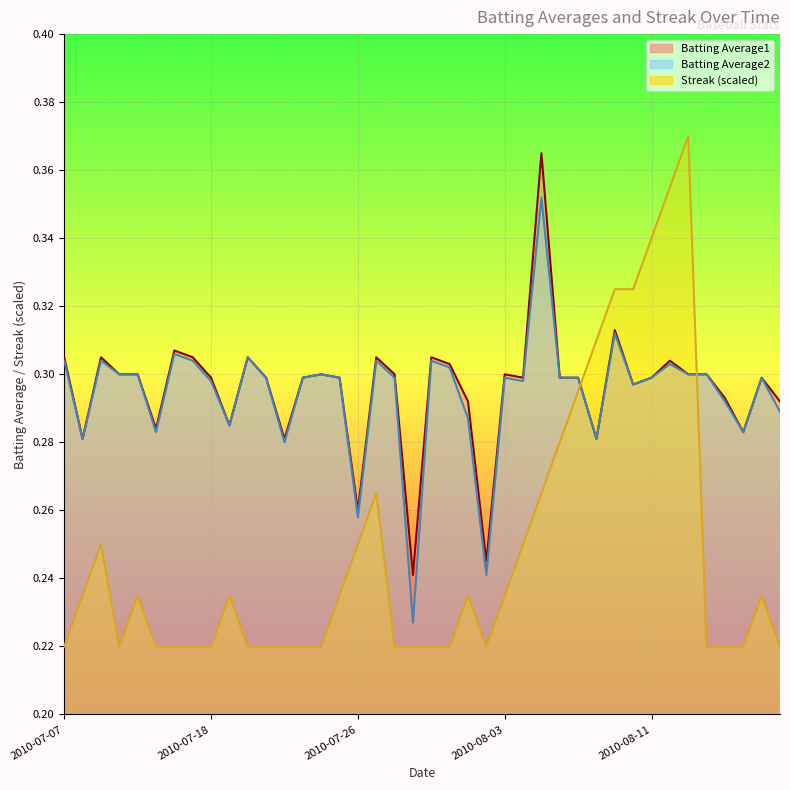

What is the difference between the second highest and minimum values in the Streak series?

0.1